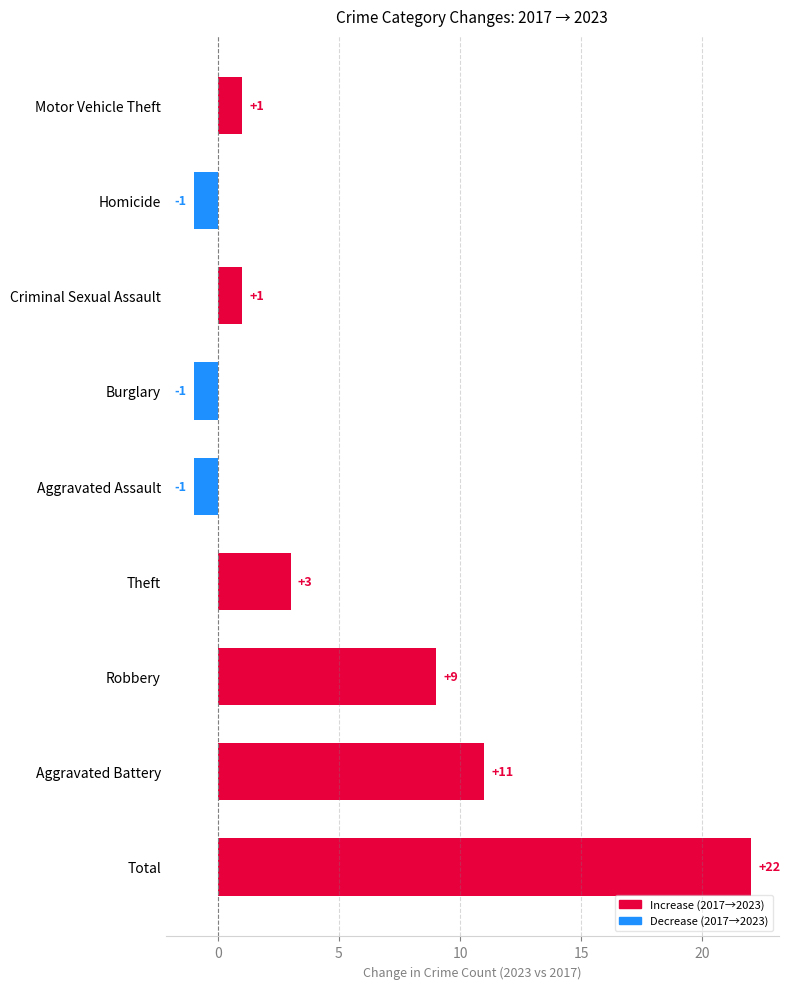

What is the smallest value displayed?

-1